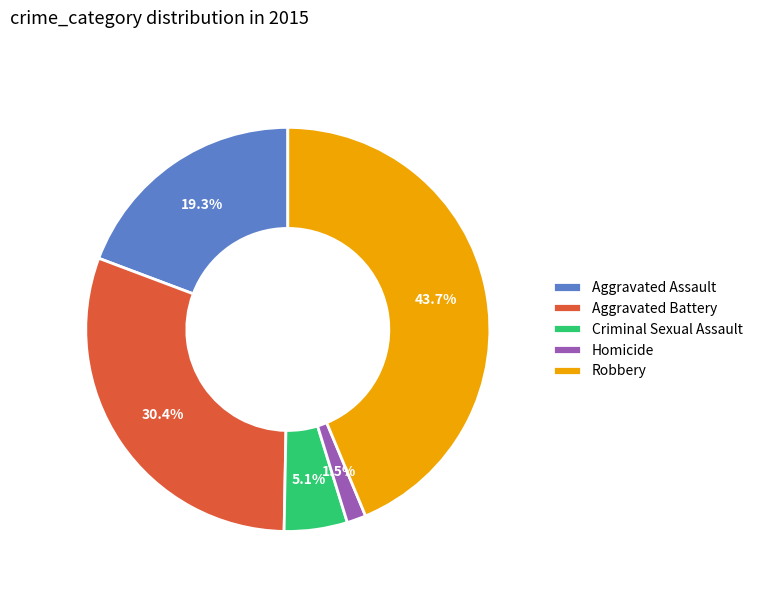

To the nearest percent, what is the difference between the Aggravated Battery and Robbery slice percentages?

13%